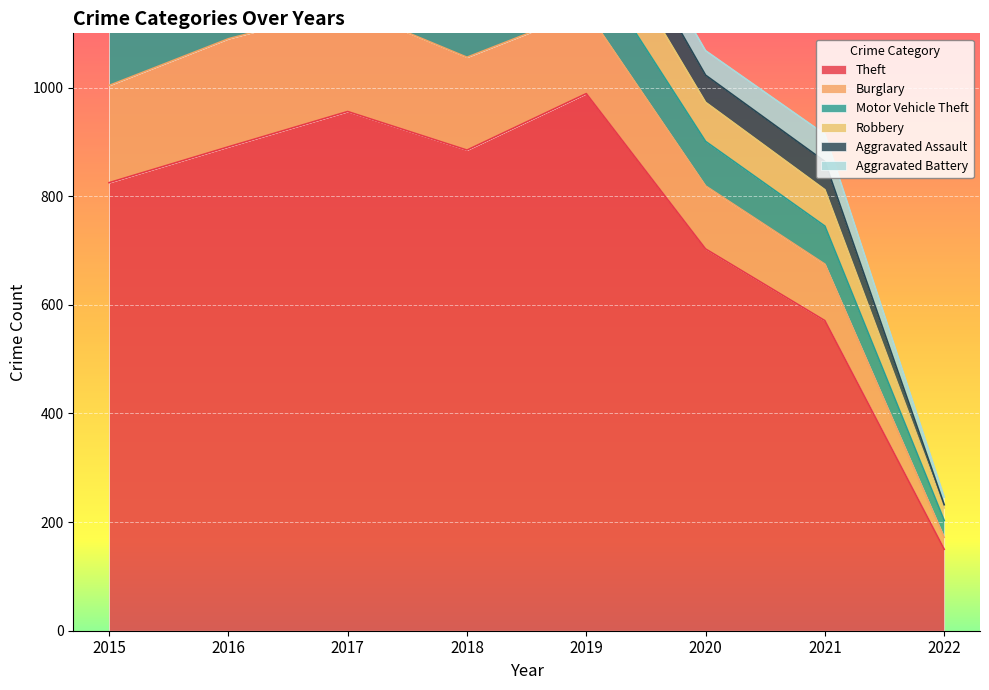

What is the lowest value of the Theft series?

150